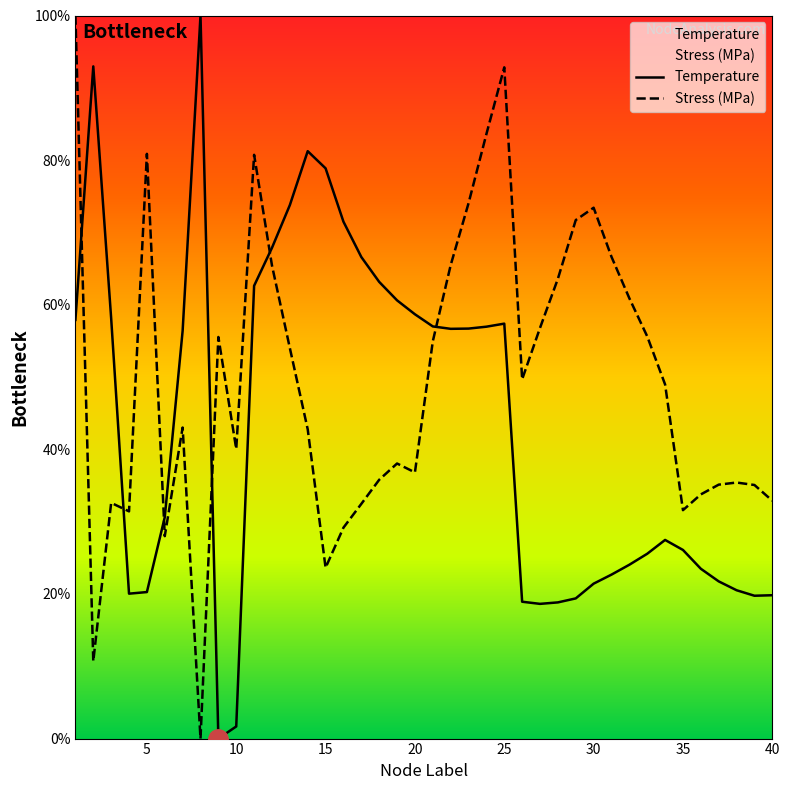

True or false: Temperature and Stress_MPa cross at least once.

True